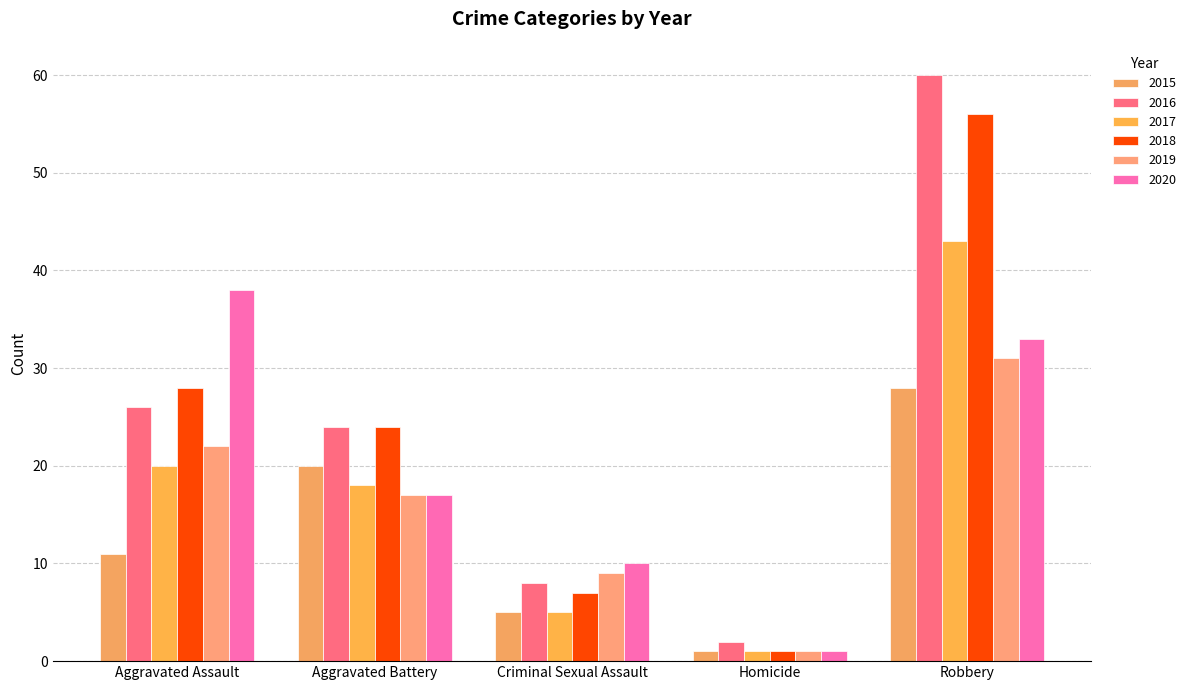

At Aggravated Assault, list the series in order from largest to smallest.

2020, 2018, 2016, 2019, 2017, 2015